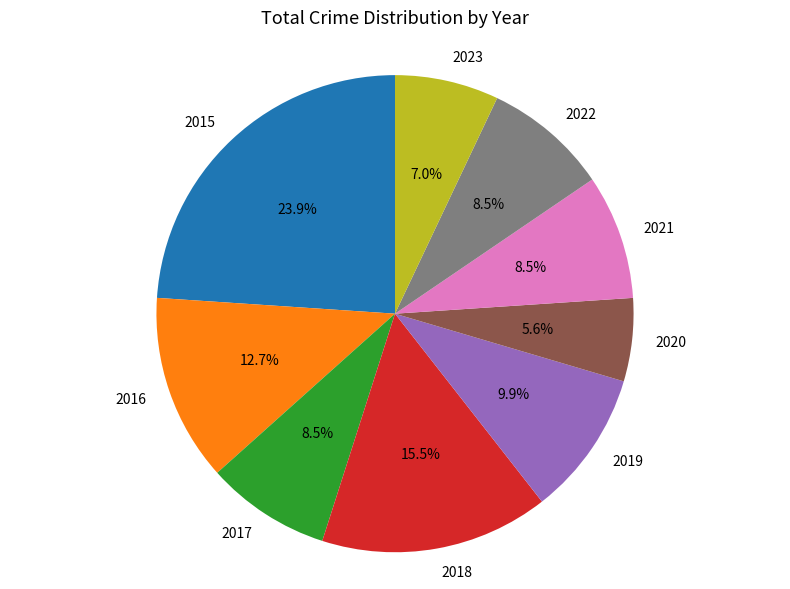

What is the total percentage of 2023 and 2016?

19.7%